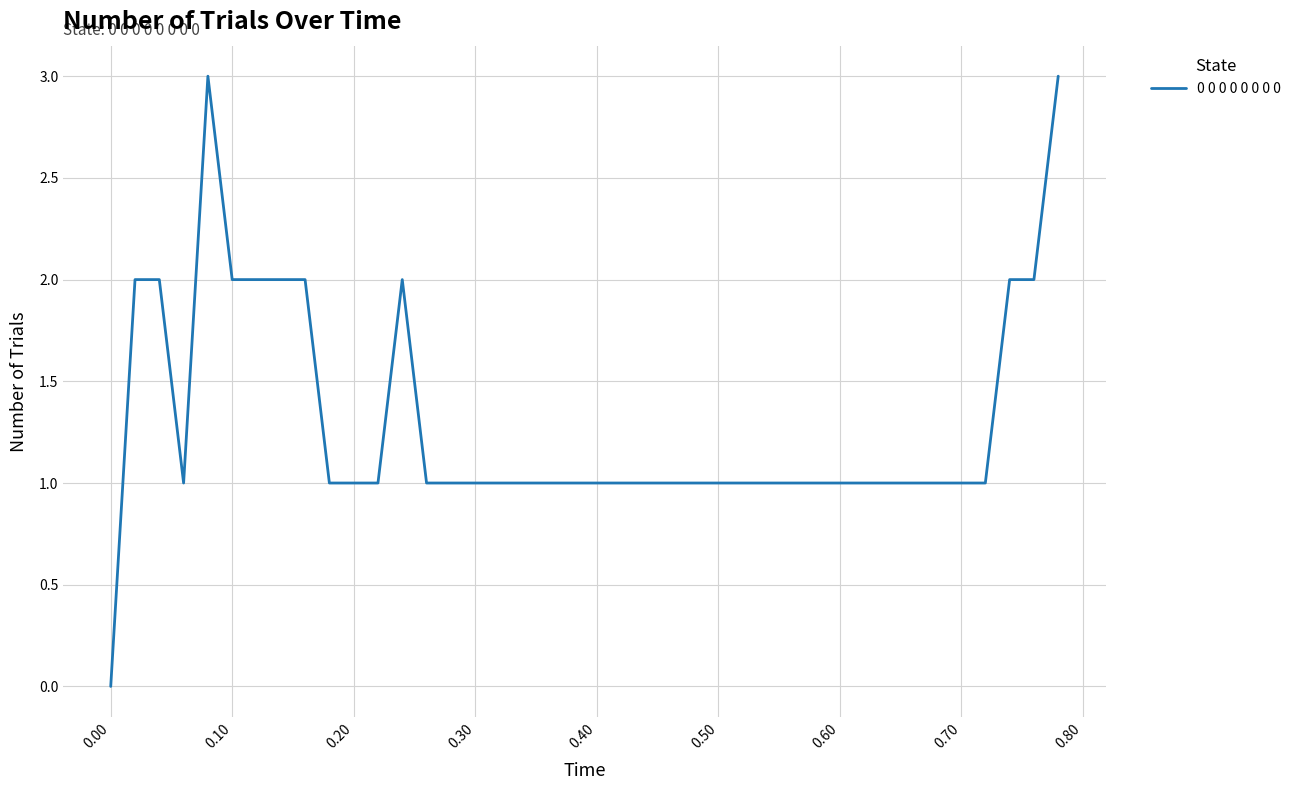

How many lines are shown in the chart?

1